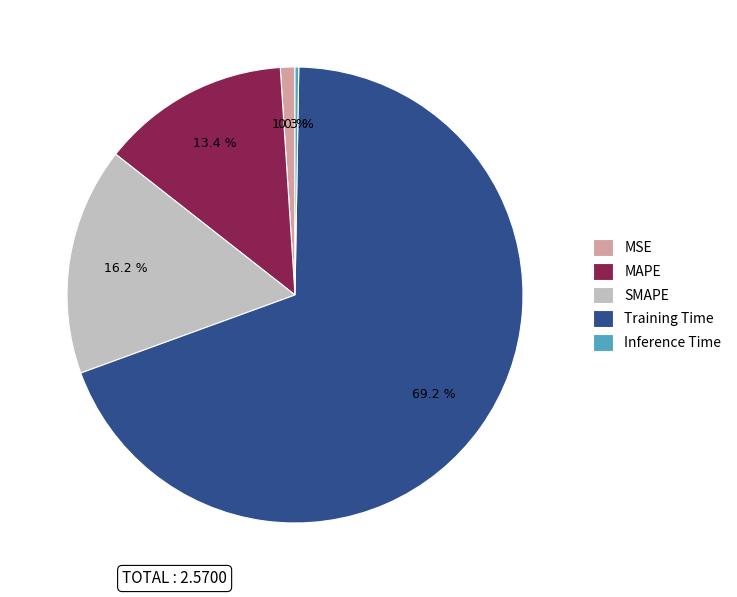

Is it true that Training Time is 69% of the pie?

True